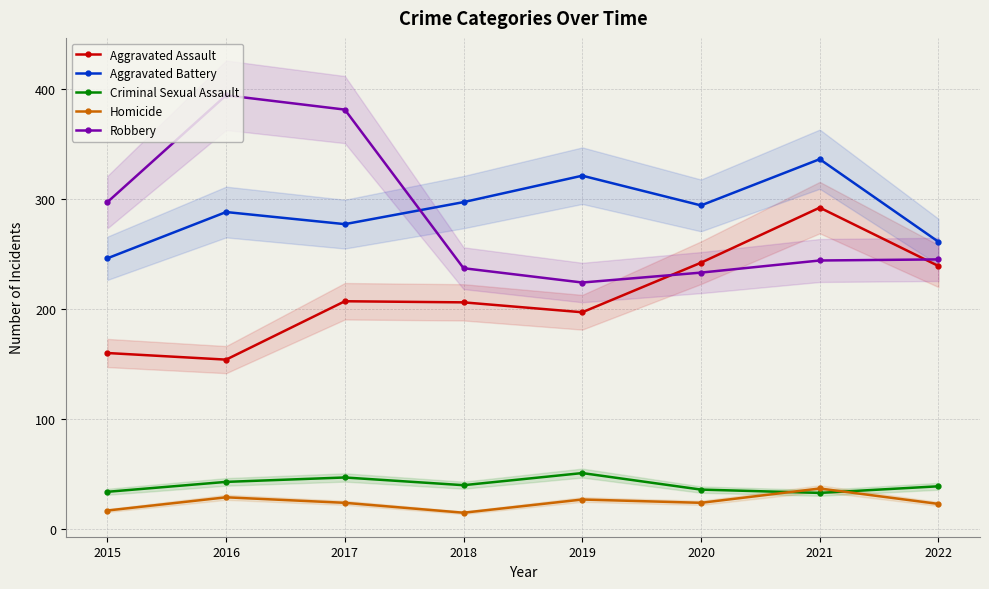

How many lines are shown in the chart?

5